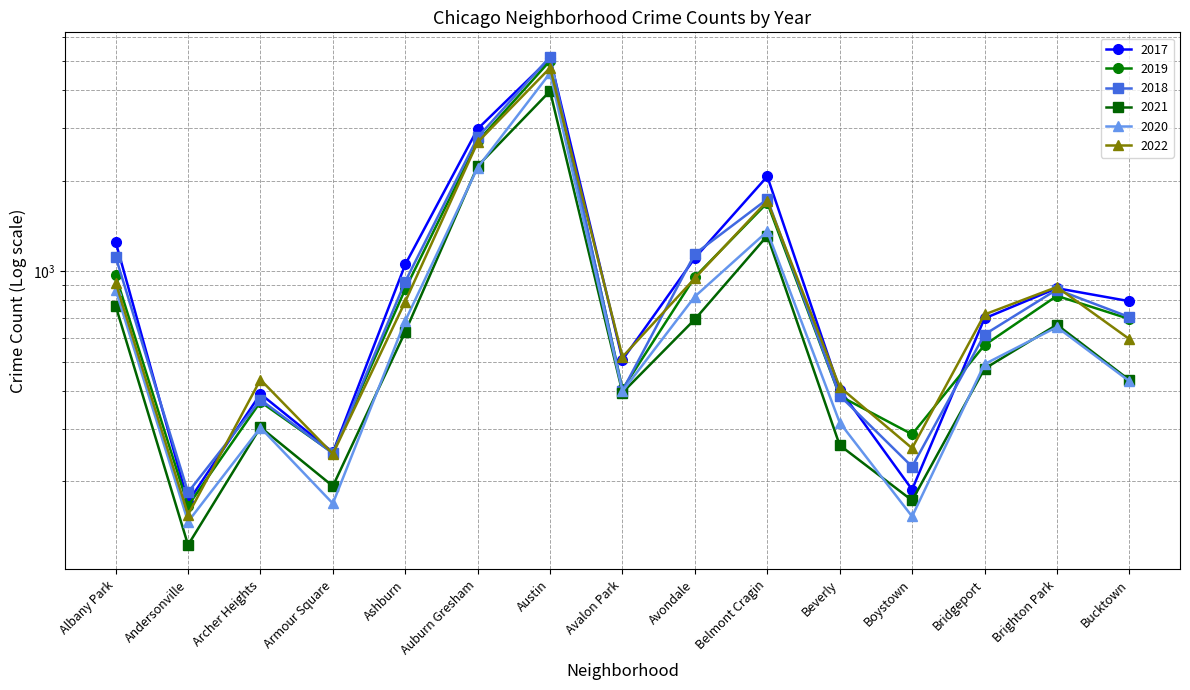

What is the difference between the maximum and minimum values in the 2018 series?

4979